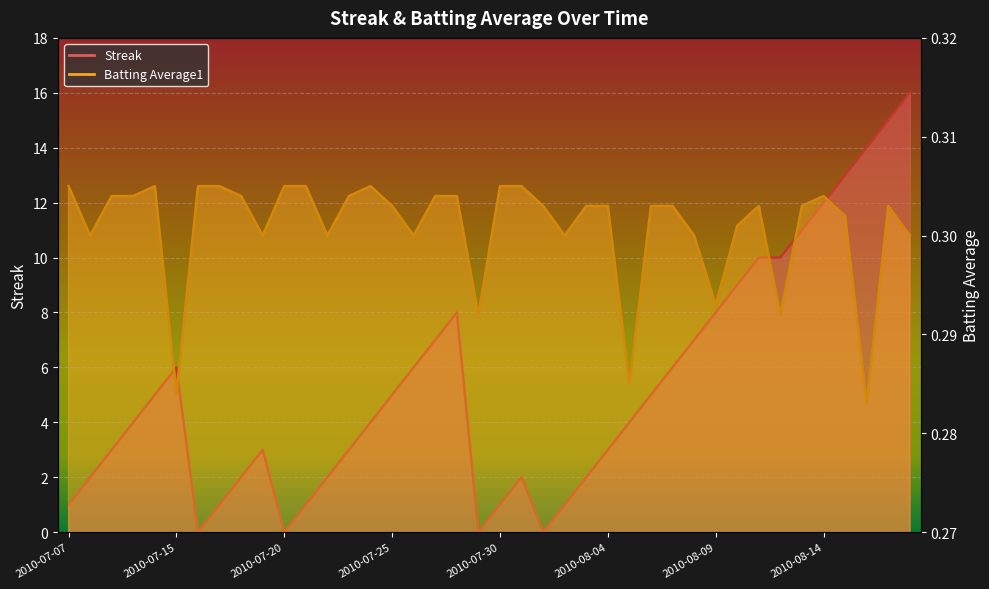

What is the total value across all series at 2010-07-23?

3.3